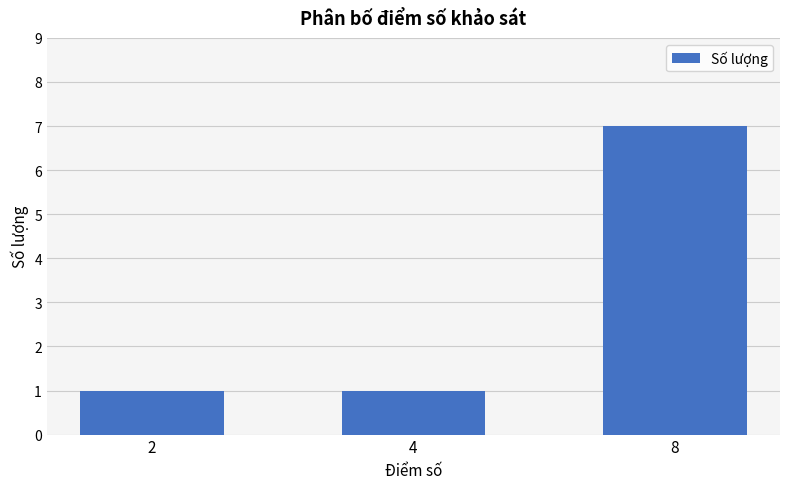

What is the average value?

3